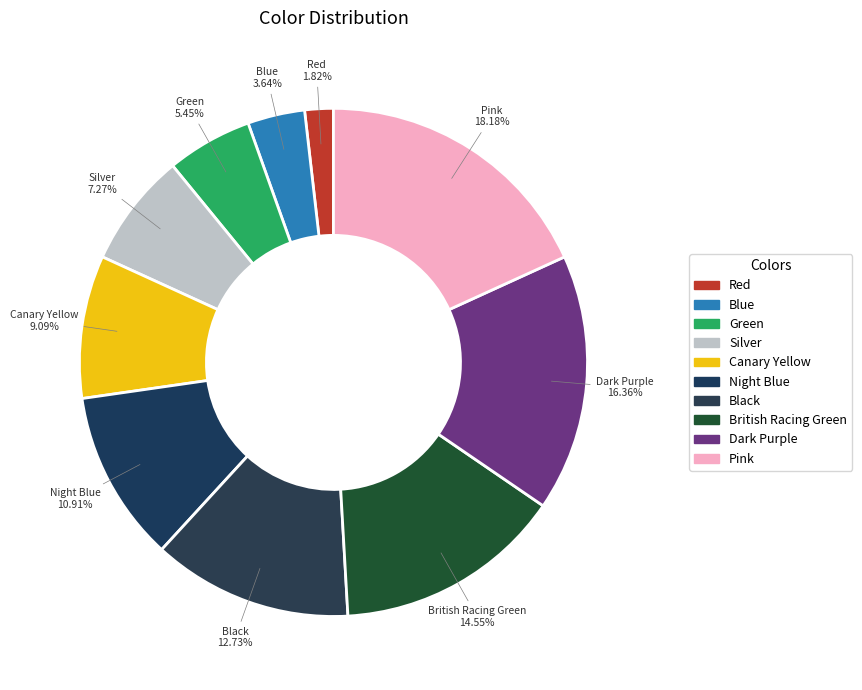

To the nearest percent, what is the combined percentage of Black and British Racing Green?

27%